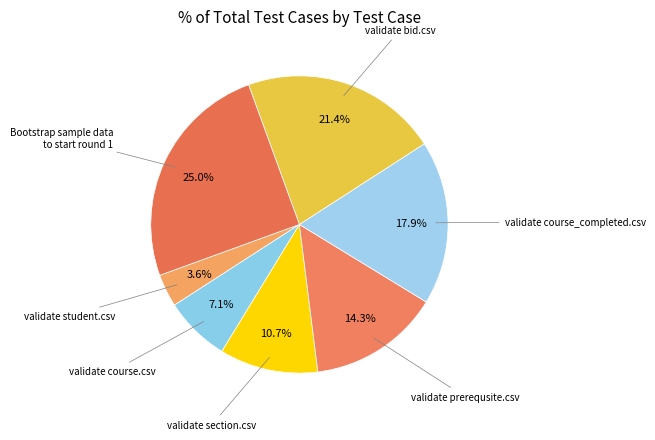

Approximately how many times larger is the value at validate course_completed.csv compared to validate bid.csv?

0.8